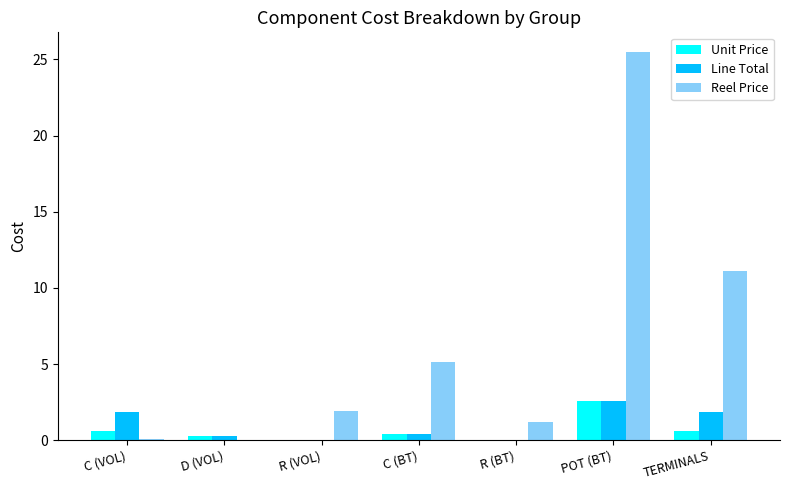

What is the sum of all Unit Price values?

4.5